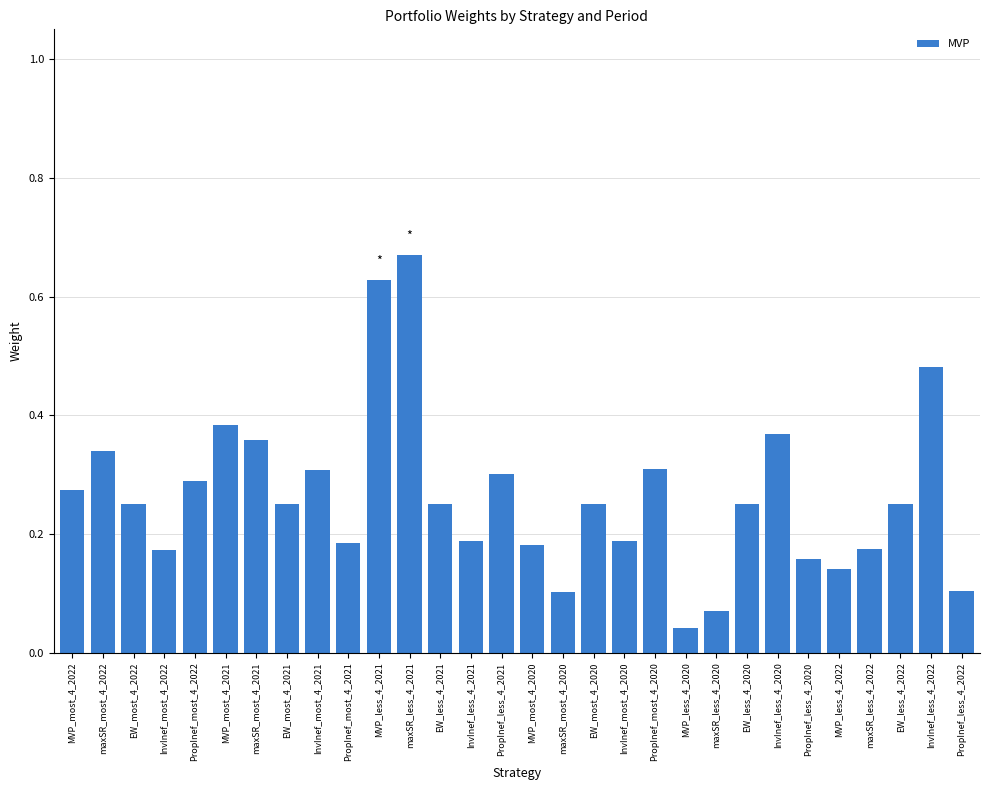

What is the label of the 13th bar from the right?

EW_most_4_2020